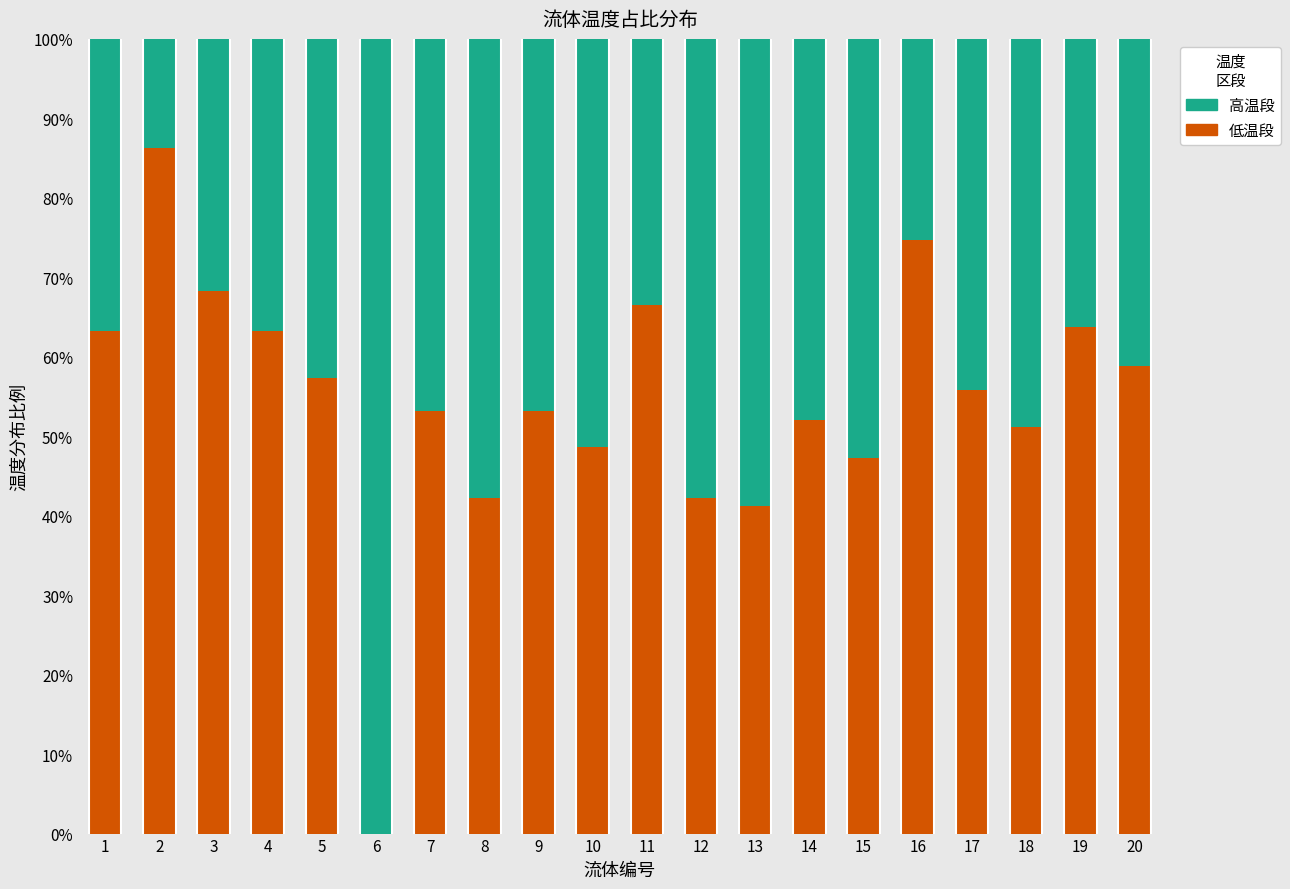

What is the total value across all series at 14?

100.0